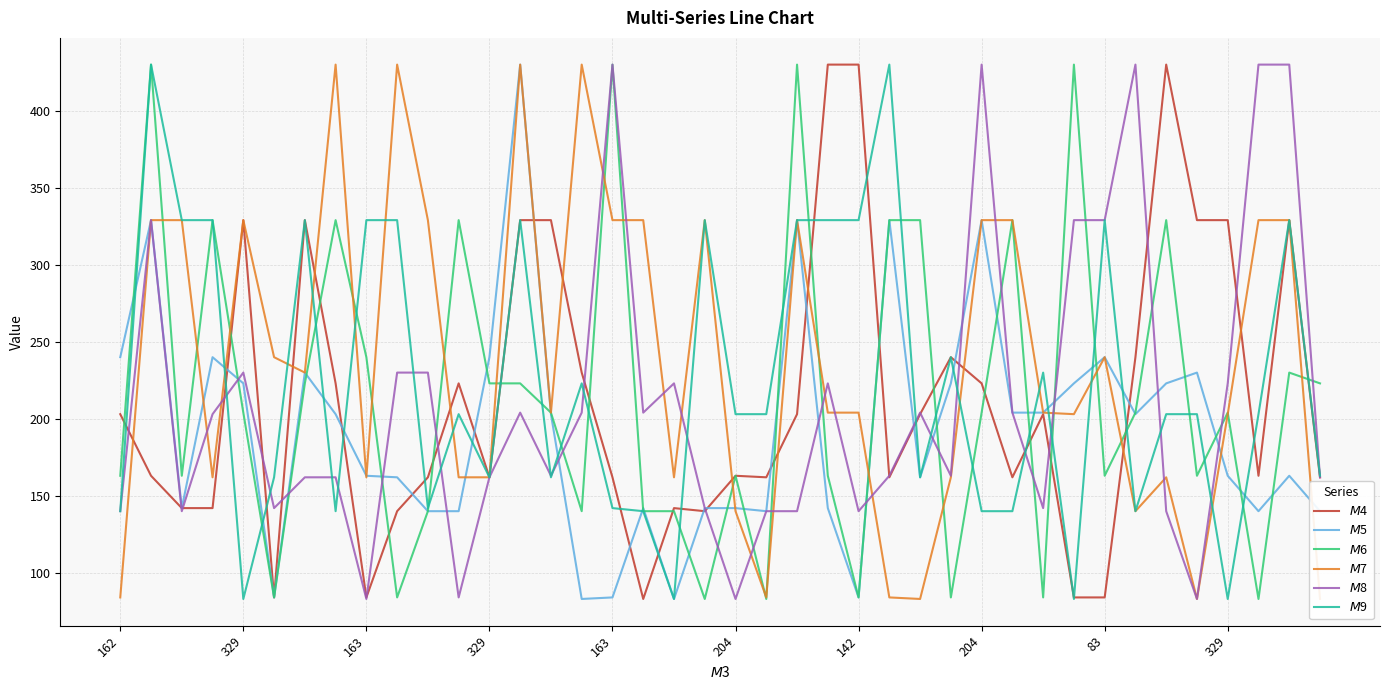

The $M$4 series shows 49 at 204. True or false?

False